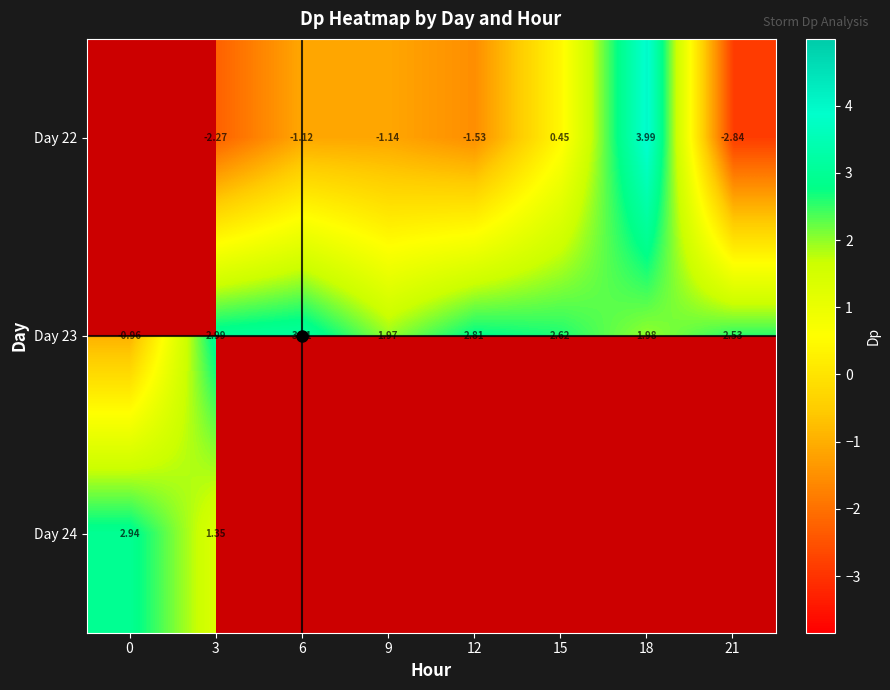

At which category does the chart reach its minimum across all series?

21